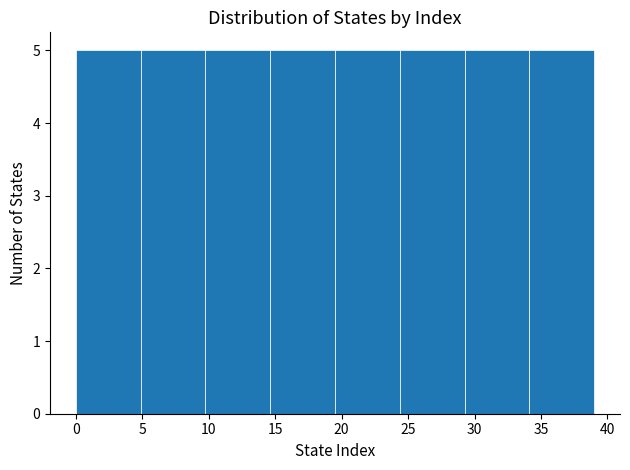

Reading left to right, transcribe this chart: for each bar, give the range it covers on the x-axis and its height. Neither the bar edges nor the heights are printed on the chart, so give them approximately, as read against the axes.

0.0 to 5.0: 5
5.0 to 10.0: 5
10.0 to 14.5: 5
14.5 to 19.5: 5
19.5 to 24.5: 5
24.5 to 29.5: 5
29.5 to 34.0: 5
34.0 to 39.0: 5